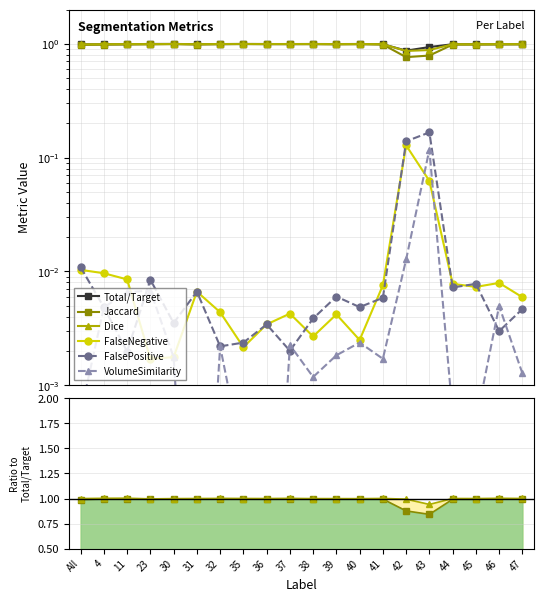

True or false: Dice and VolumeSimilarity intersect in this chart.

False